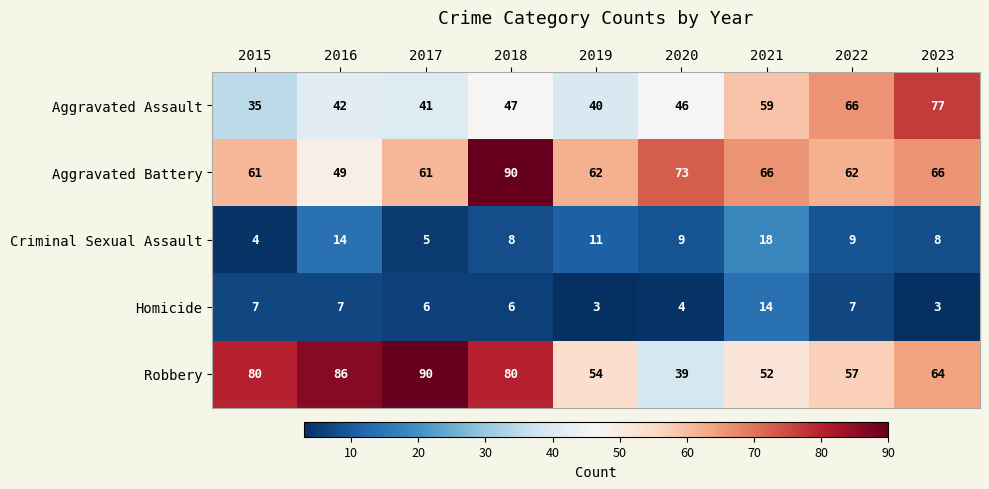

What is the highest value of the Homicide series?

14